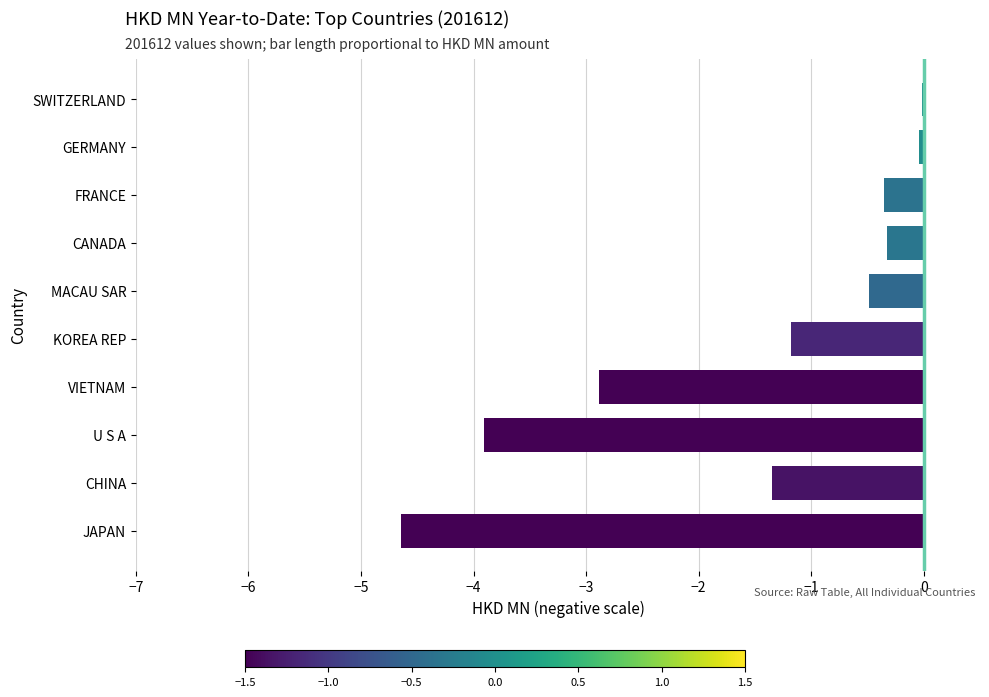

What is the approximate value at MACAU SAR?

-0.5